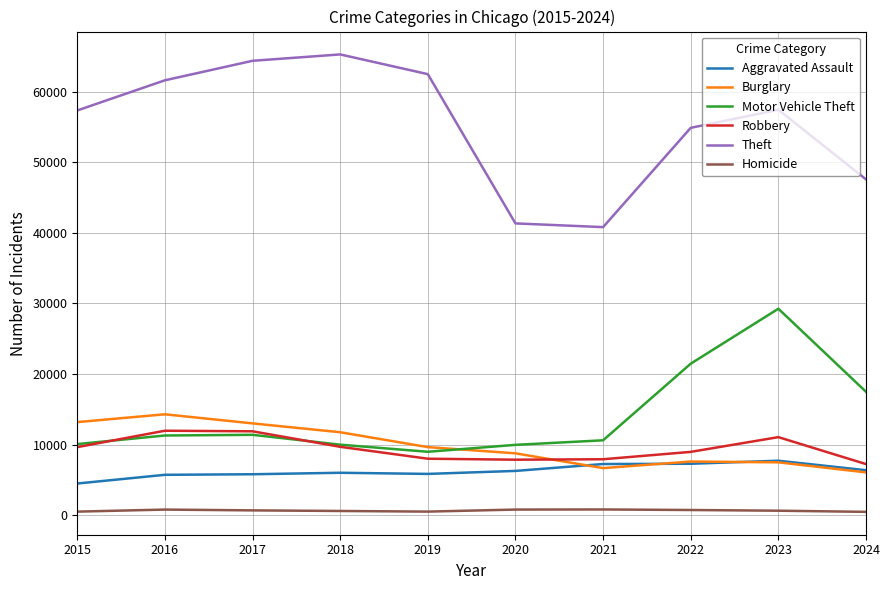

Between 2015 and 2017, which series saw the biggest shift?

Theft